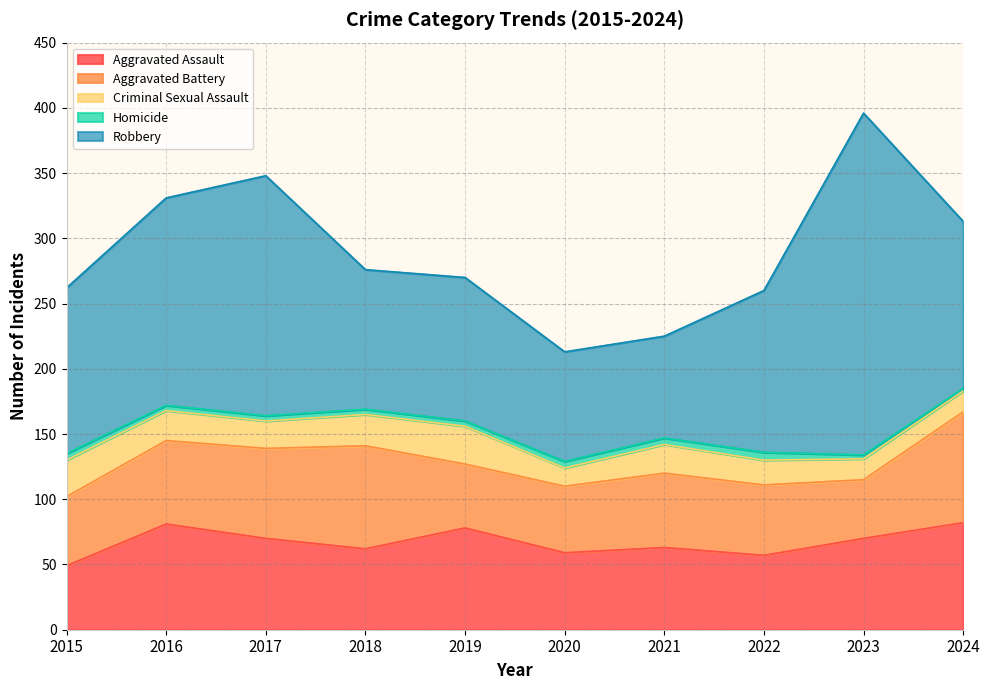

Rank the series by their maximum value, from highest to lowest.

Robbery, Aggravated Battery, Aggravated Assault, Criminal Sexual Assault, Homicide